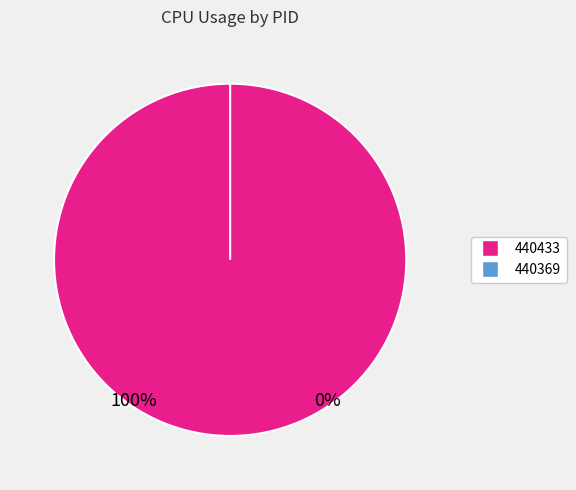

True or false: 440369 accounts for 0% of the total.

True